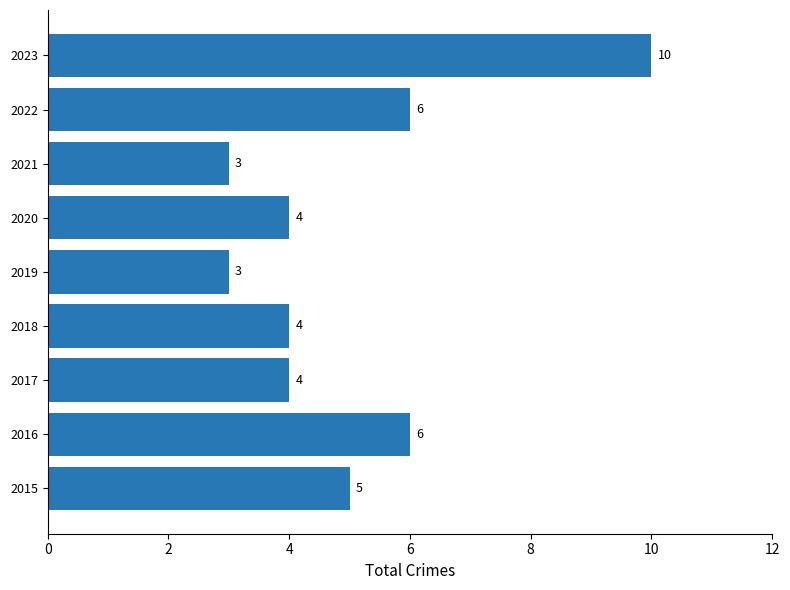

Reading bottom to top, transcribe all the data shown in this chart.

5	6	4	4	3	4	3	6	10